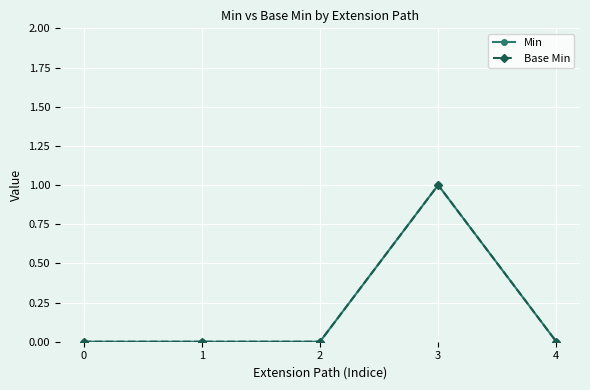

Rank the series at 2 from lowest to highest value.

Min, Base Min